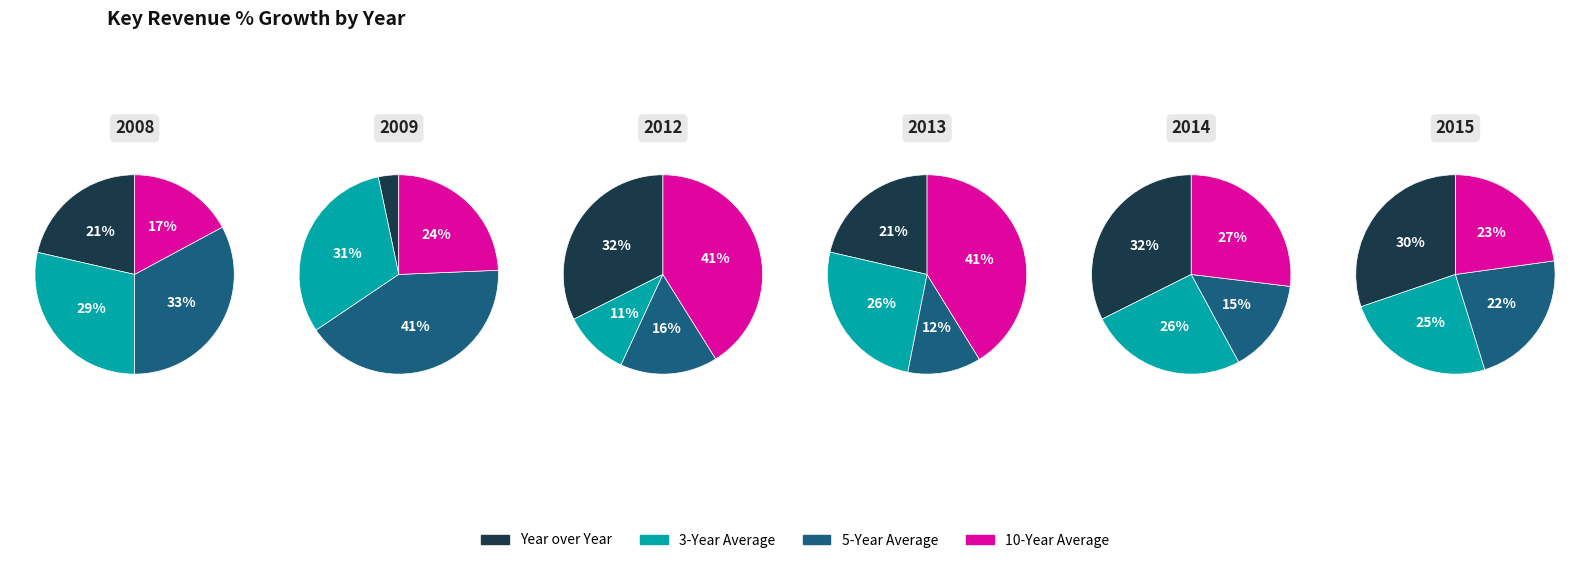

The 2013 slice represents 4% of the pie. True or false?

False